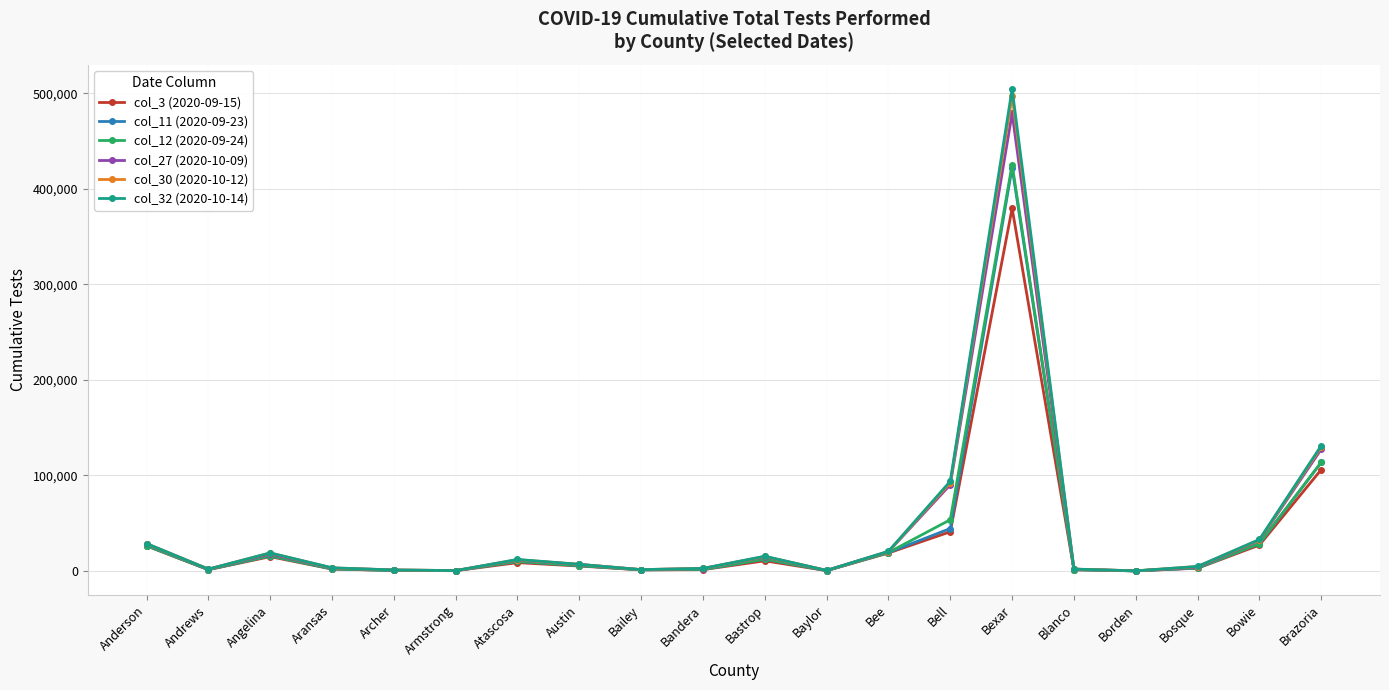

At which category does col_30 (2020-10-12) reach its first local valley?

Andrews